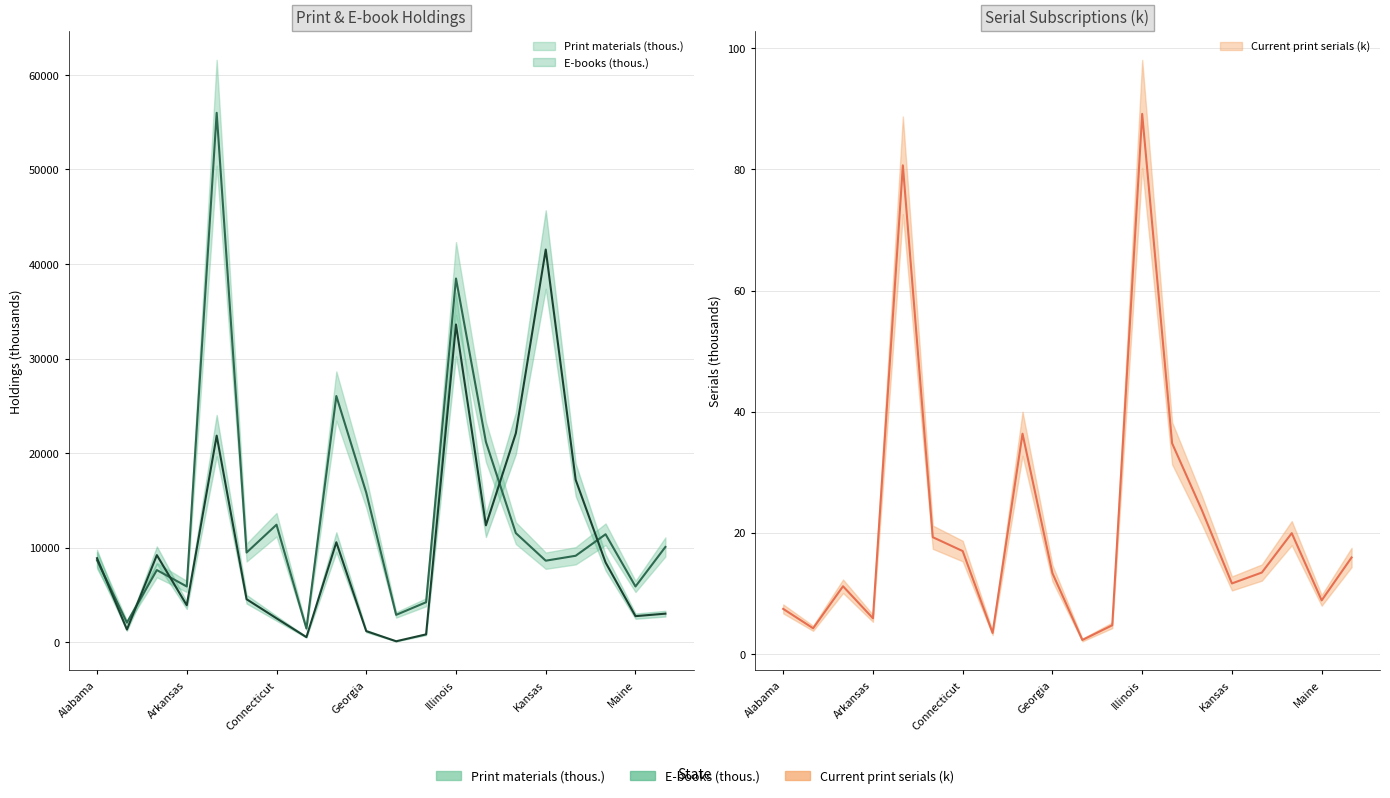

True or false: Current print serials has more than 1 interior local peaks.

True